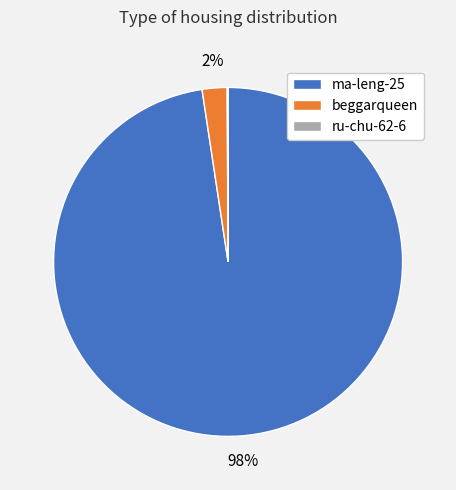

To the nearest percent, what percentage of the pie is beggarqueen?

2%